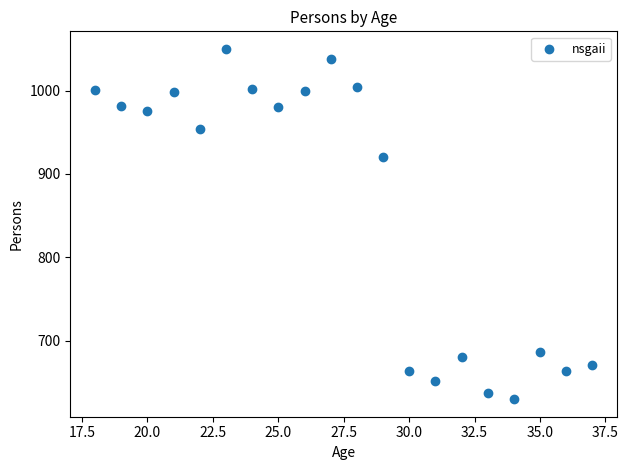

What Y value in the scatter plot is closest to 840?

920